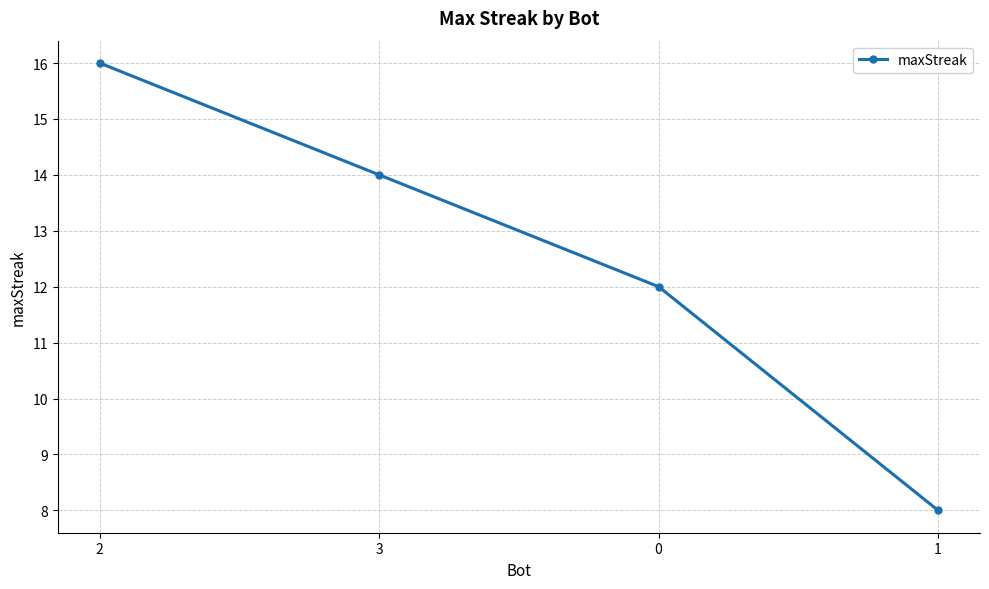

What value does the data have at 3?

14